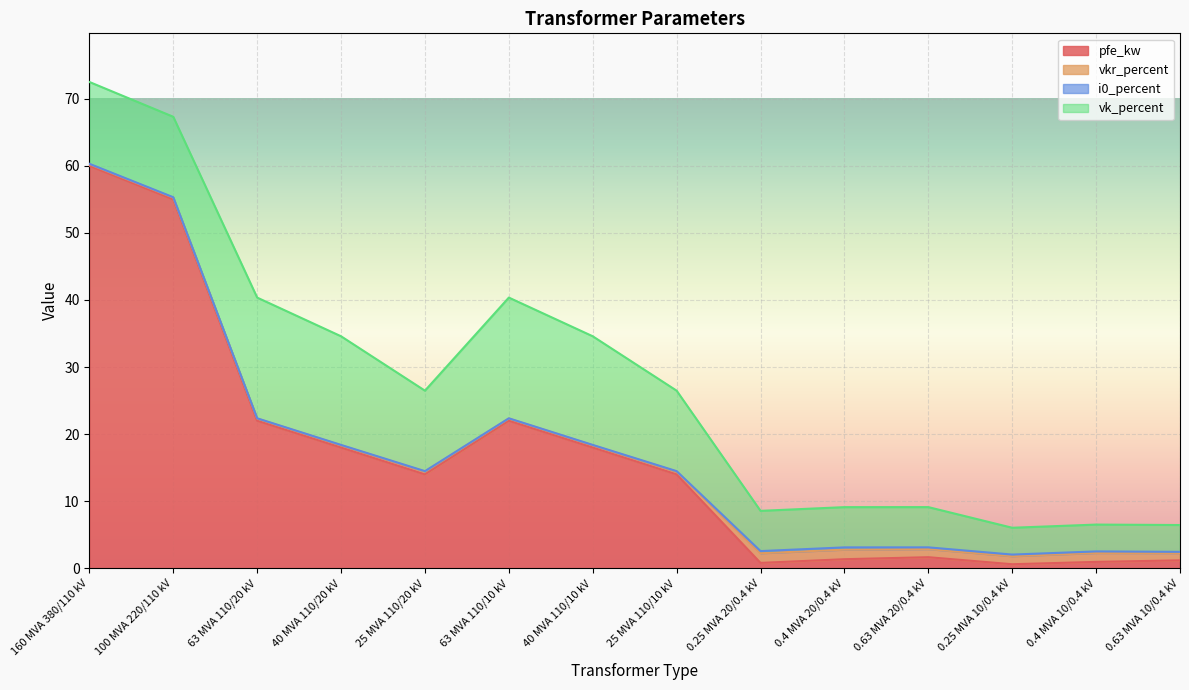

What is the difference between the pfe_kw values at 0.4 MVA 20/0.4 kV and 0.25 MVA 10/0.4 kV?

0.8